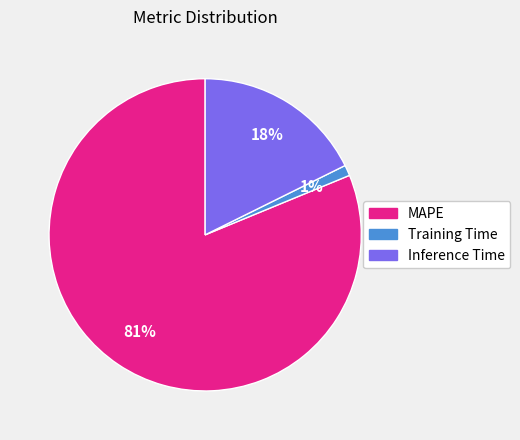

Rank the categories by value from highest to lowest.

MAPE, Inference Time, Training Time